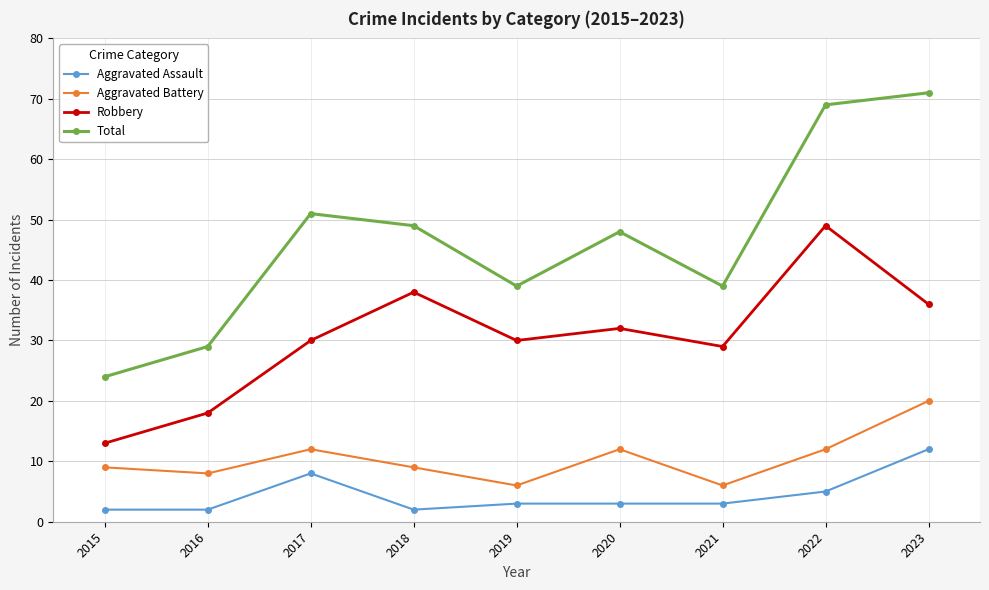

Reading right to left, transcribe all the data shown in this chart.

Aggravated Assault: 12	5	3	3	3	2	8	2	2
Aggravated Battery: 20	12	6	12	6	9	12	8	9
Robbery: 36	49	29	32	30	38	30	18	13
Total: 71	69	39	48	39	49	51	29	24